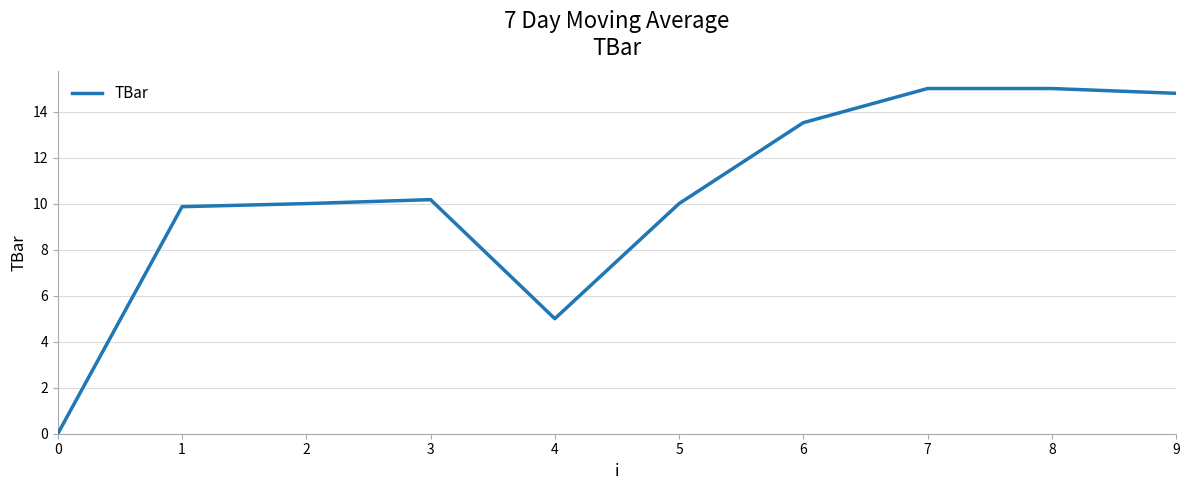

What is the change in value from 0 to 3?

+10.2